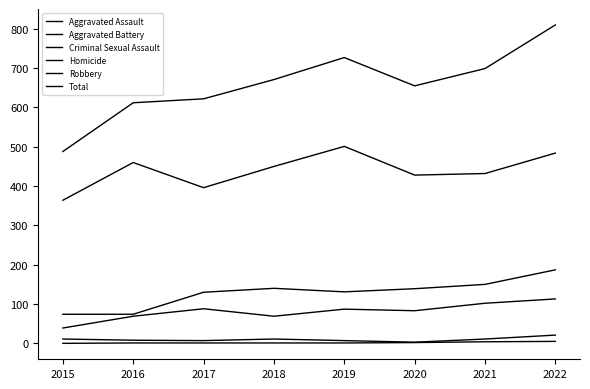

Does the chart display data point markers on the line(s)?

No